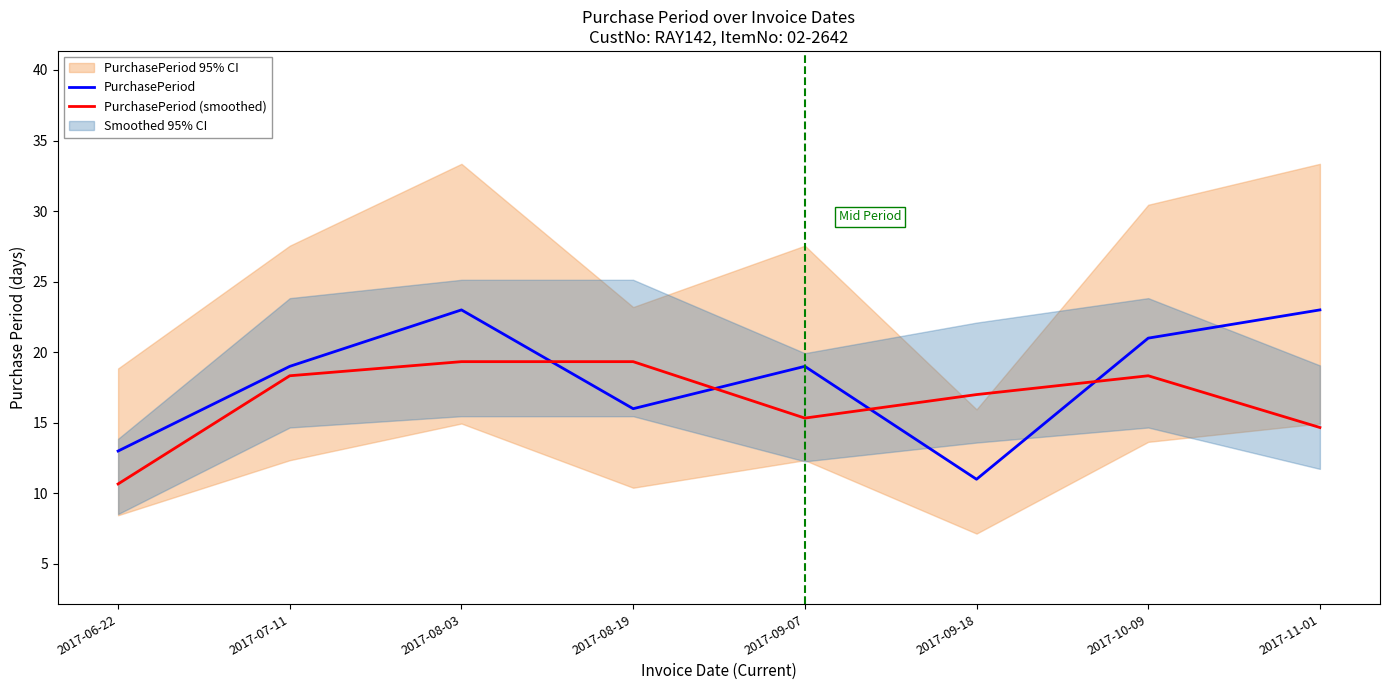

What position from the left is 2017-10-09?

7